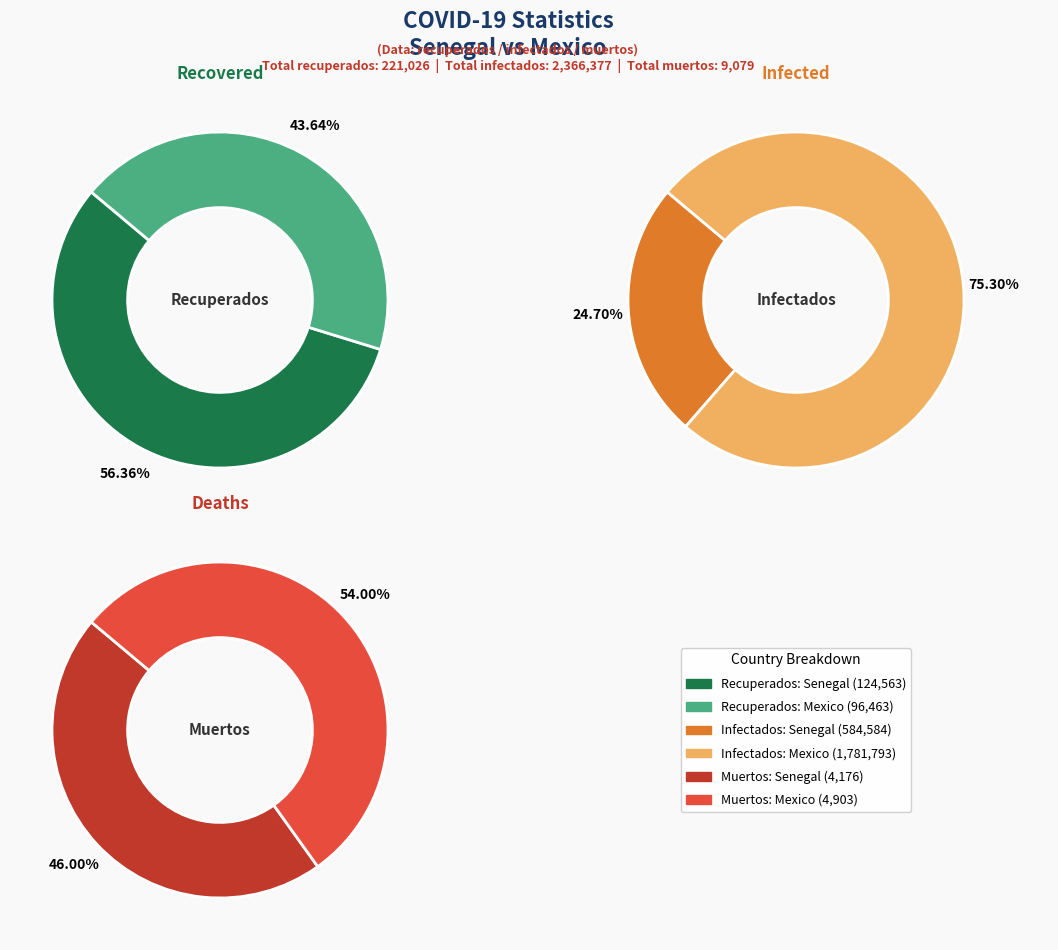

How many segments does this pie chart have?

2